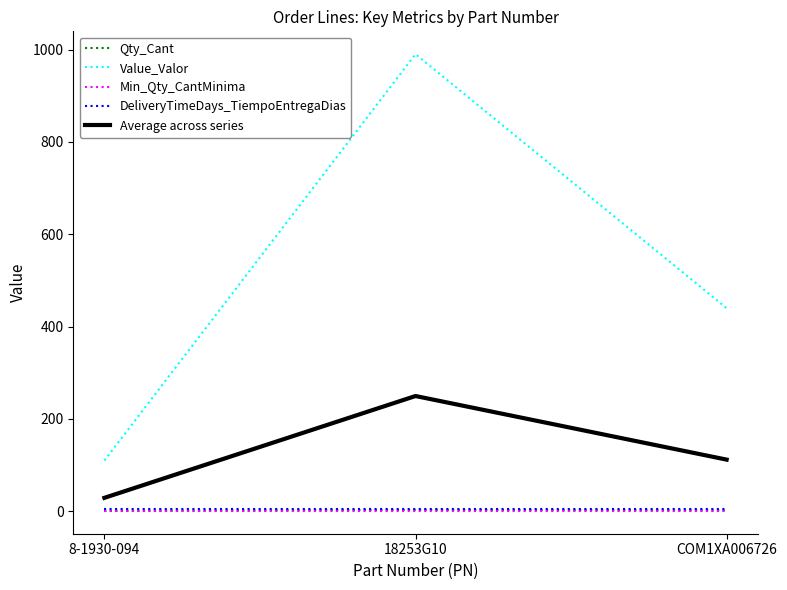

Which category has the lowest value in the Average across series series?

8-1930-094